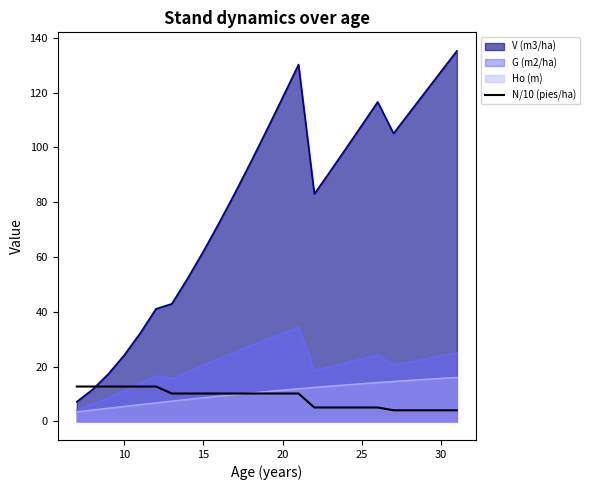

True or false: Ho (m) and V (m3/ha) cross at least once.

False